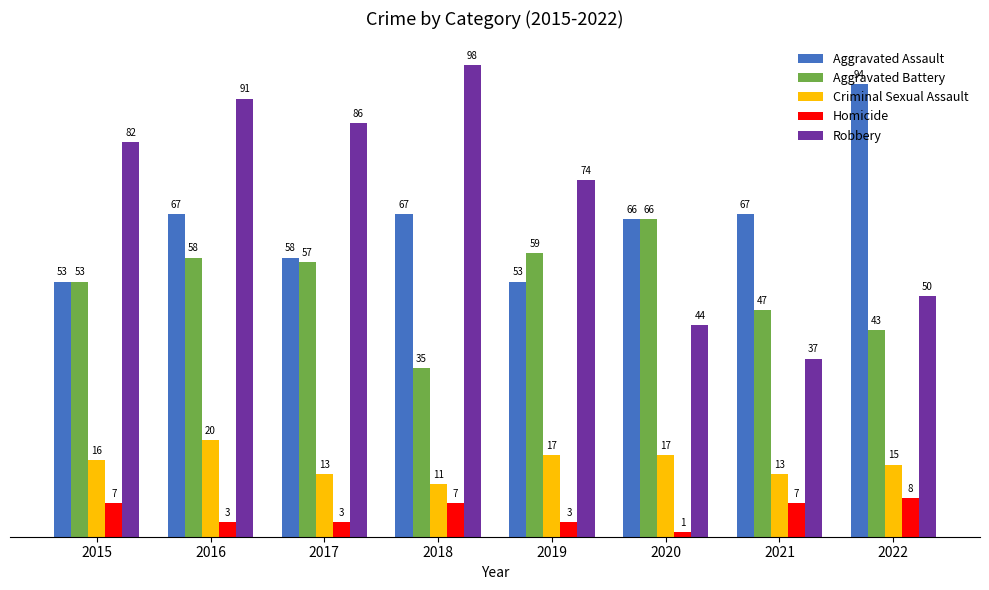

How many values in the Homicide series are below 7?

4